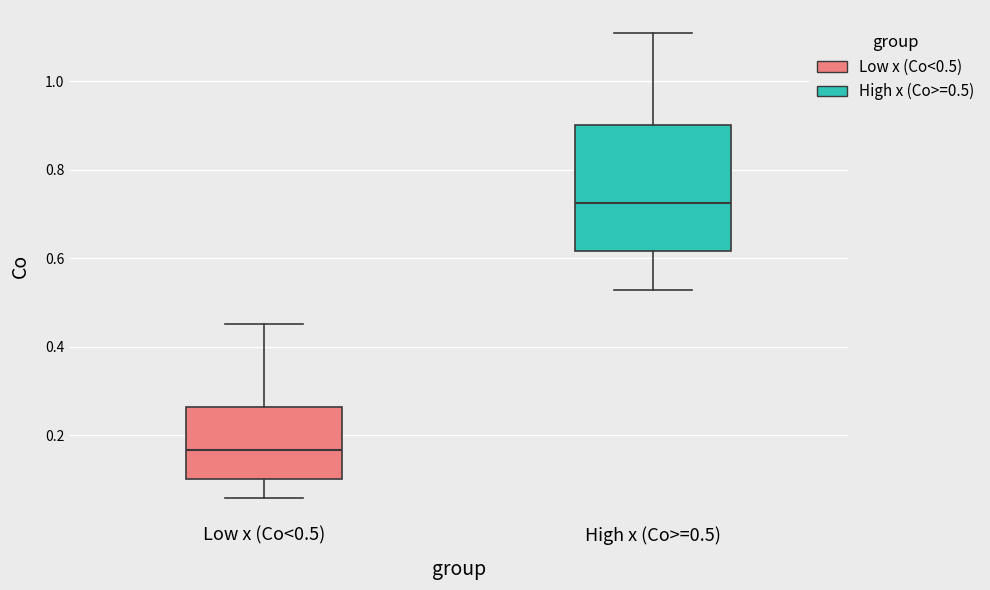

Where does the median line of the box for High x (Co>=0.5) sit on the y-axis? The values are not printed on the chart, so give them approximately, as read against the axis.

0.72